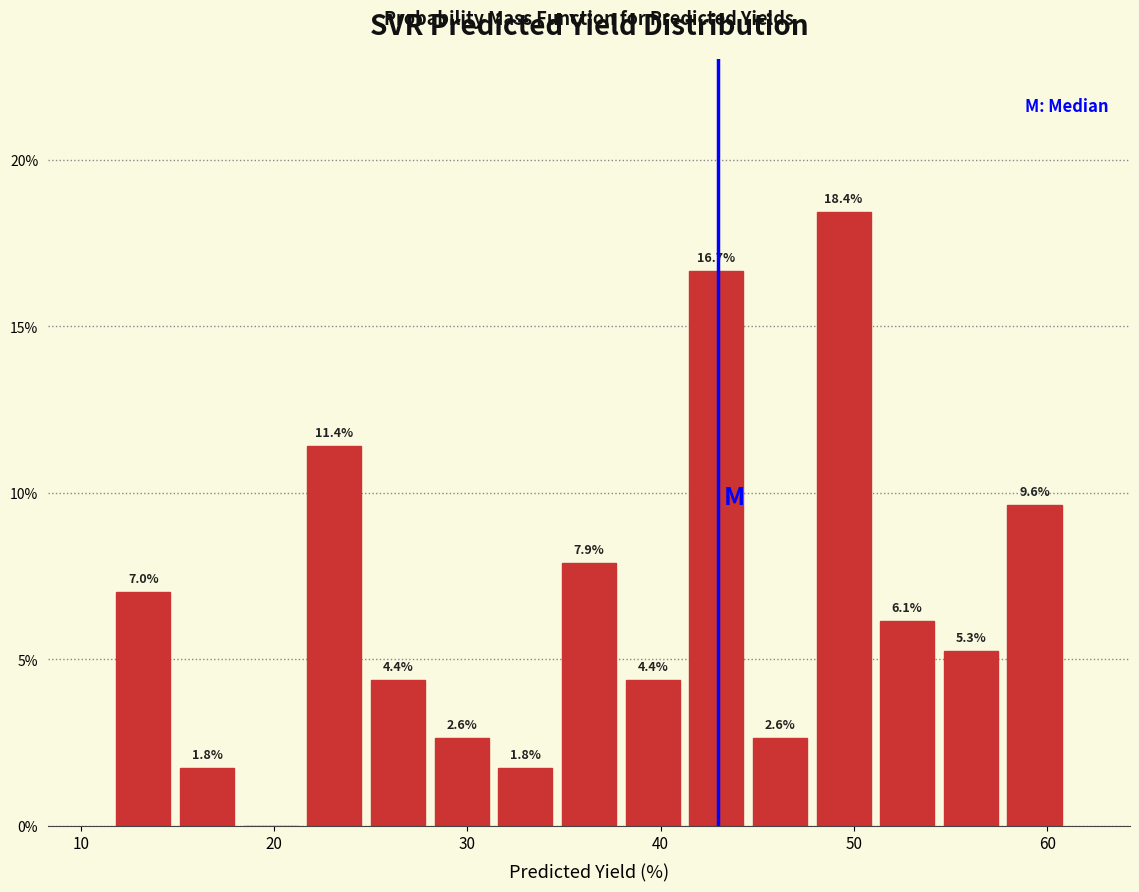

Around what value on the x-axis is the tallest bar? Give the approximate position of its centre, as read against the axis.

49